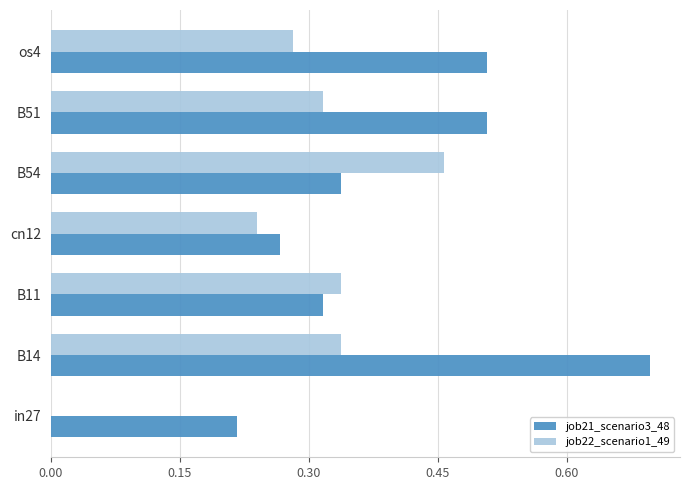

The job21_scenario3_48 series shows 0.2 at B14. True or false?

False